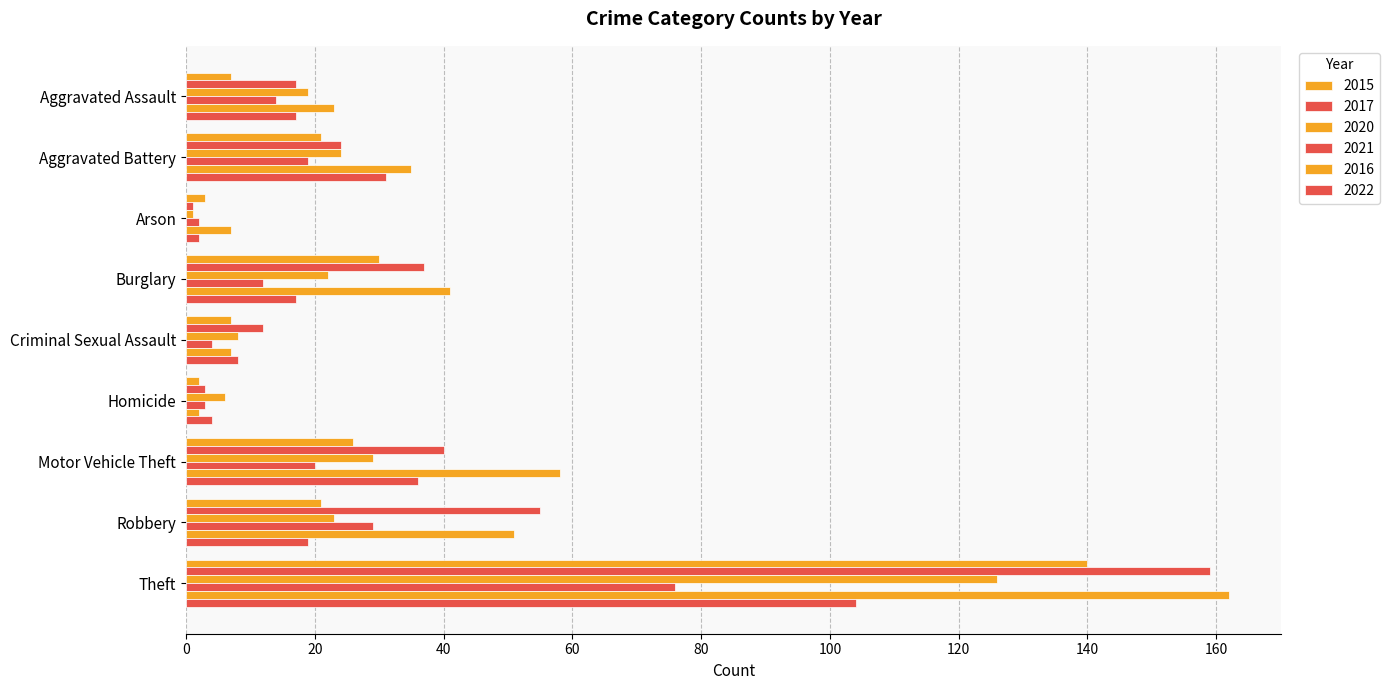

Reading right to left, list all the values displayed in this chart.

2015: 140	21	26	2	7	30	3	21	7
2017: 159	55	40	3	12	37	1	24	17
2020: 126	23	29	6	8	22	1	24	19
2021: 76	29	20	3	4	12	2	19	14
2016: 162	51	58	2	7	41	7	35	23
2022: 104	19	36	4	8	17	2	31	17